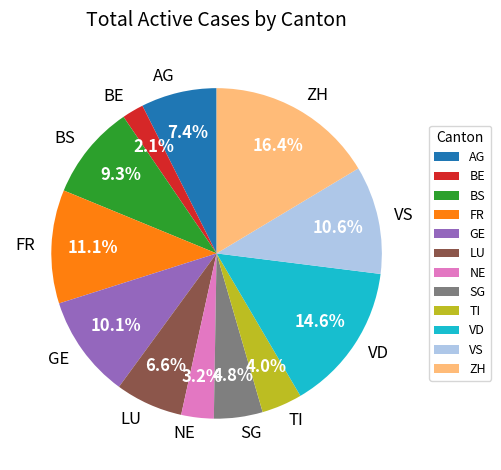

What is the ratio of the value at BE to the value at NE?

0.7